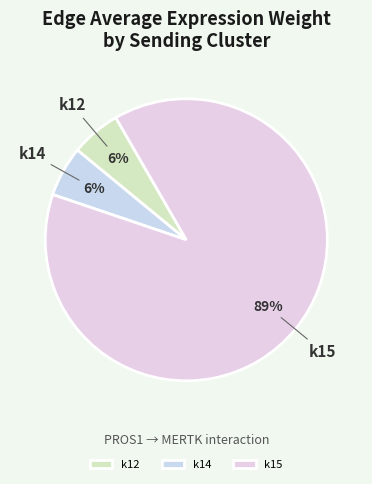

What percentage is the k12 slice, to the nearest percent?

6%